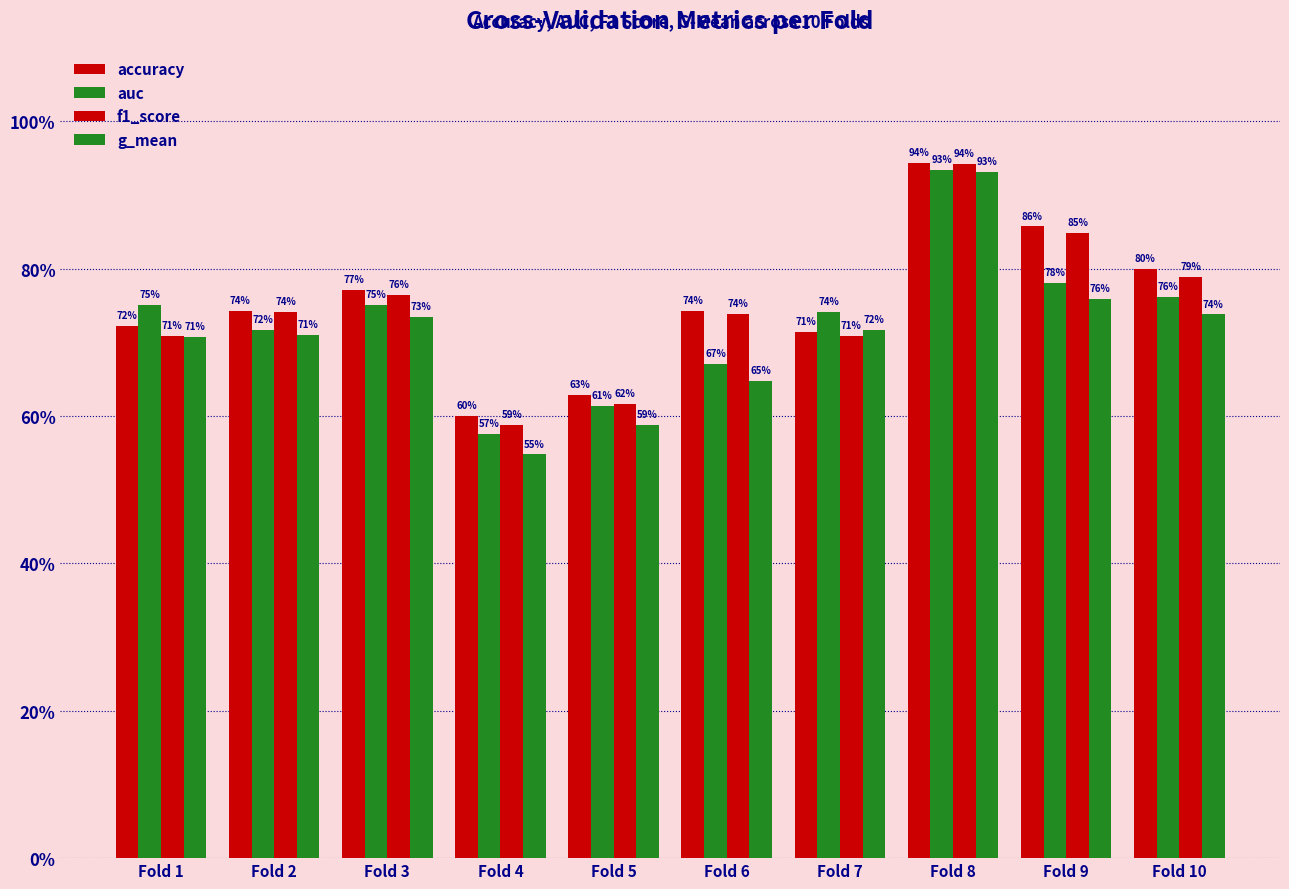

What is the approximate value of g_mean at Fold 5?

0.6